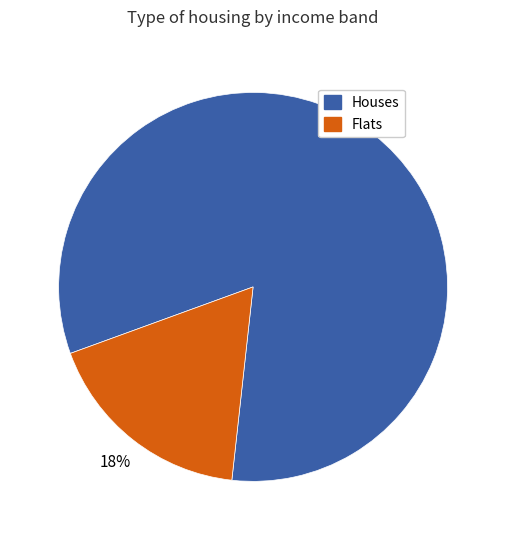

Is there any slice that represents more than half of the pie?

Yes